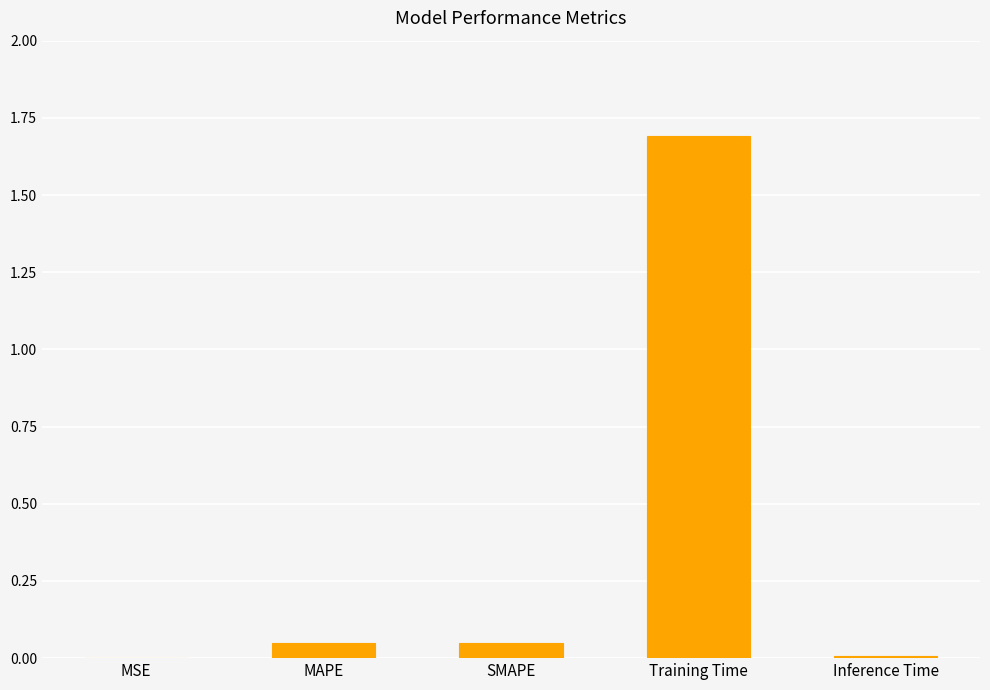

Is it true that the value at SMAPE is 0.0?

True